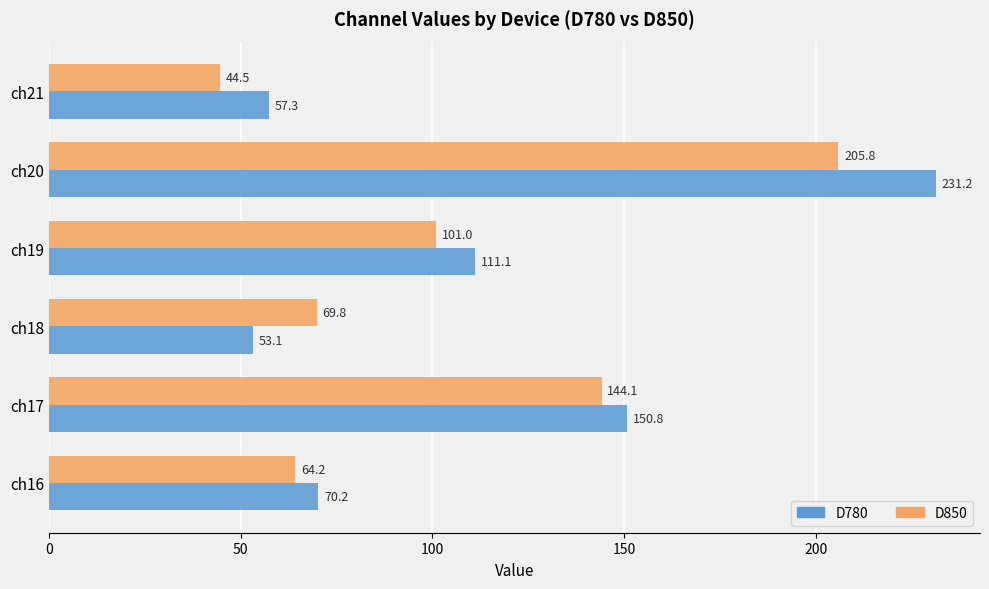

Rank the series by their maximum value, from highest to lowest.

D780, D850